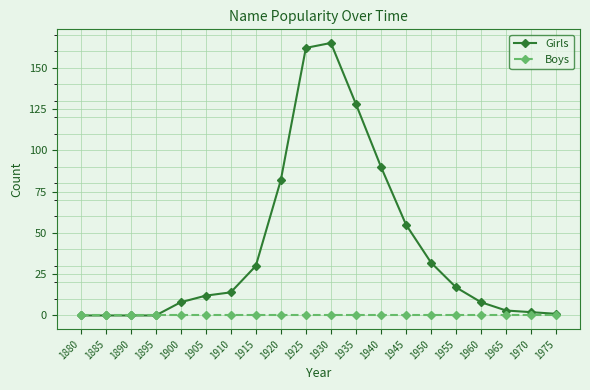

What is the total value across all series at 1910?

14